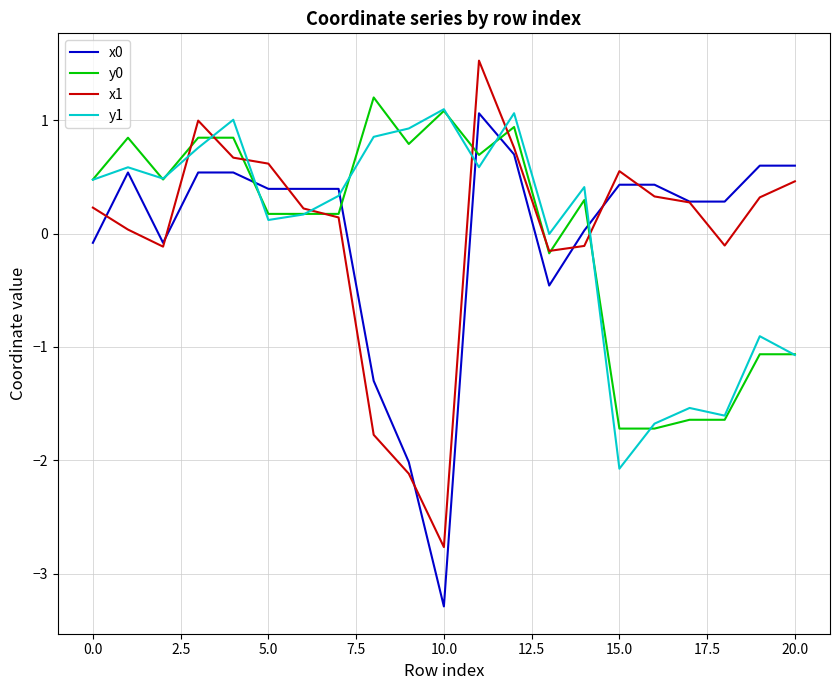

What is the maximum value for y1?

1.1